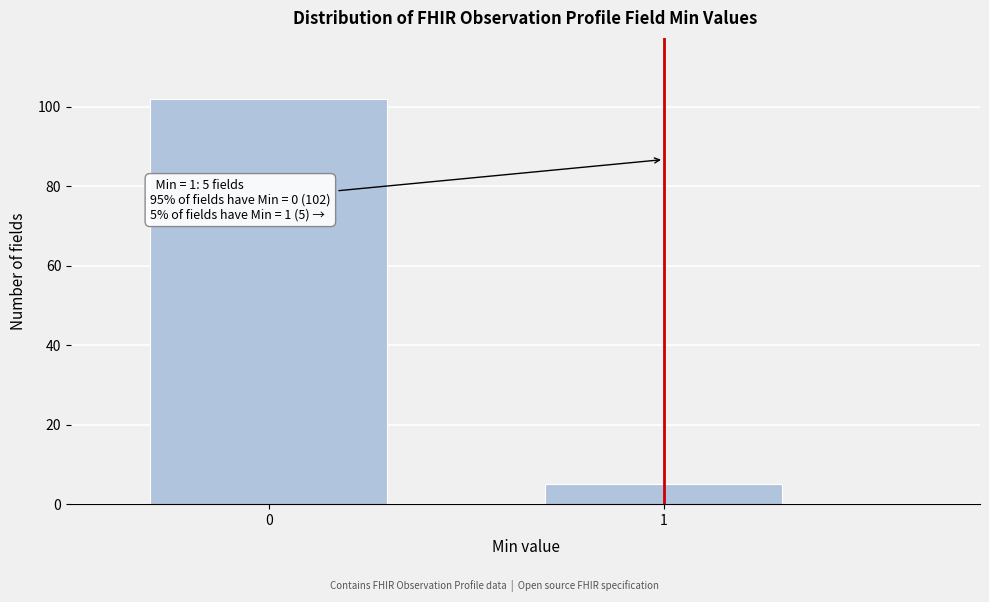

Reading left to right, transcribe all the data shown in this chart.

102	5